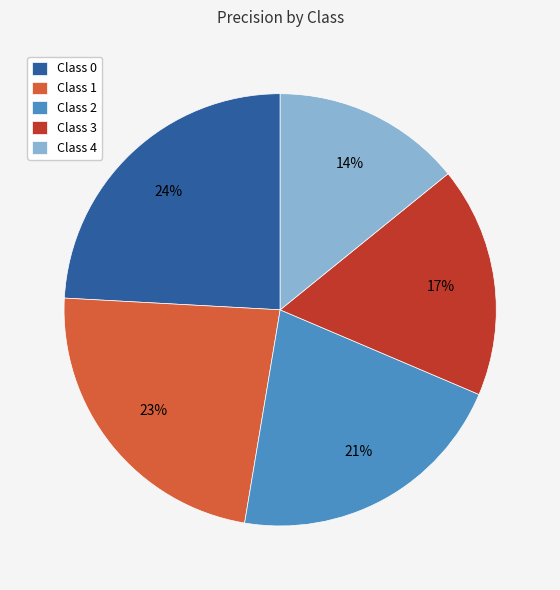

Is the sum of Class 0 and Class 2 greater than half?

No